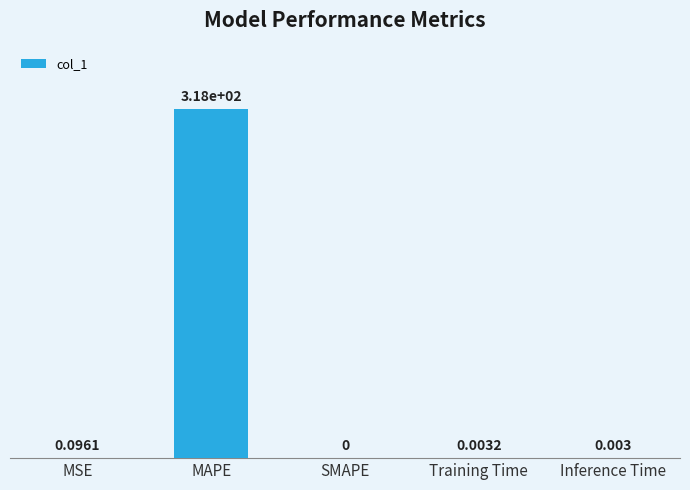

Count the number of categories in the chart.

5